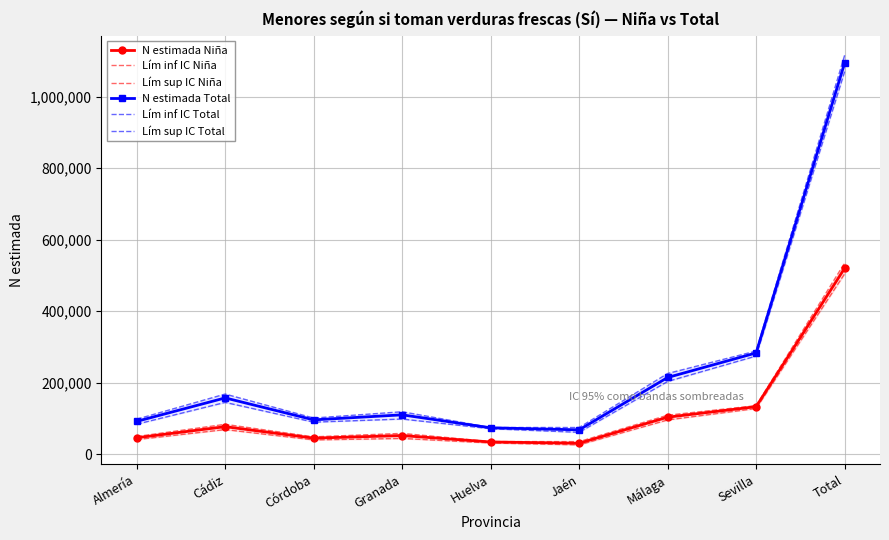

What is the lowest value of the N estimada Niña series?

30447